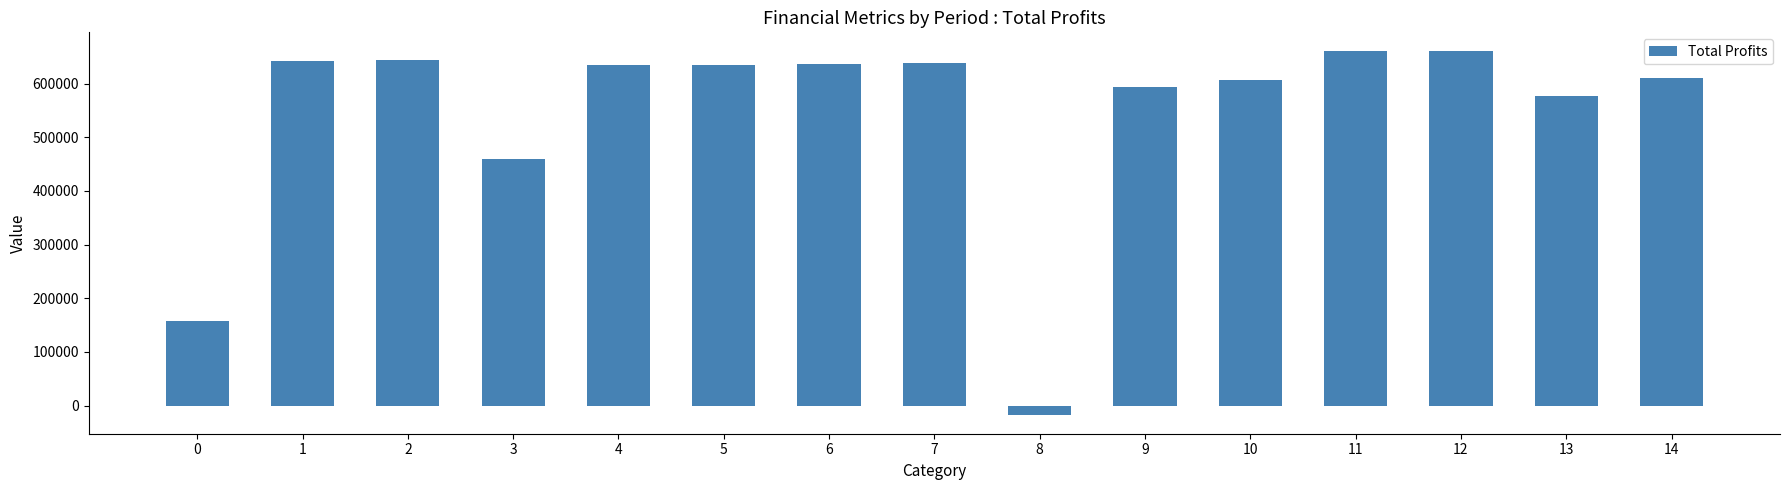

True or false: the data shows 1141215.0 at 5.

False